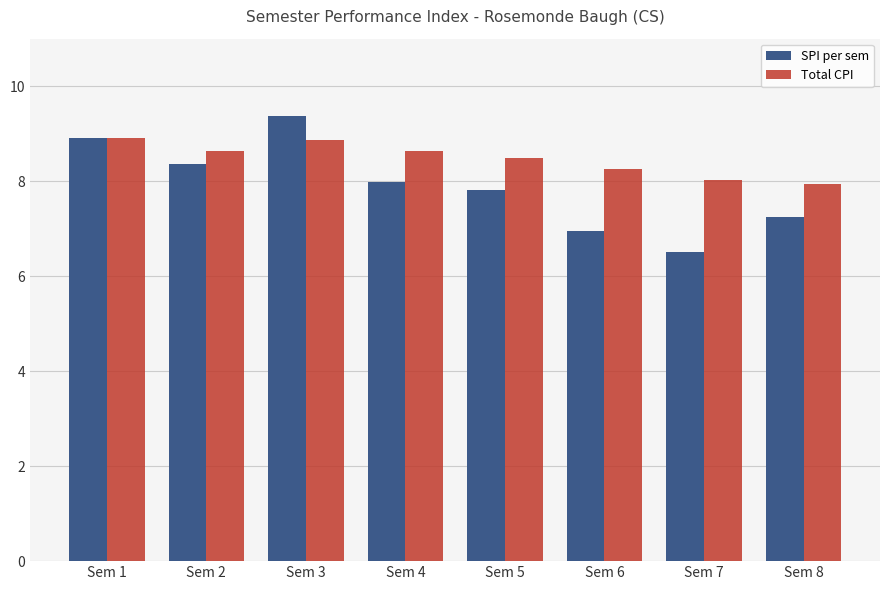

What is the total value across all series at Sem 1?

17.8